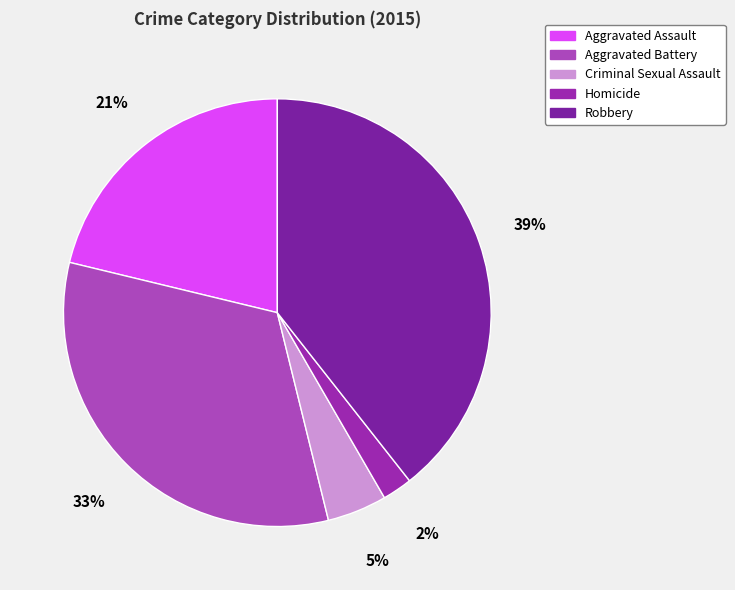

Is it true that Robbery is 28% of the pie?

False